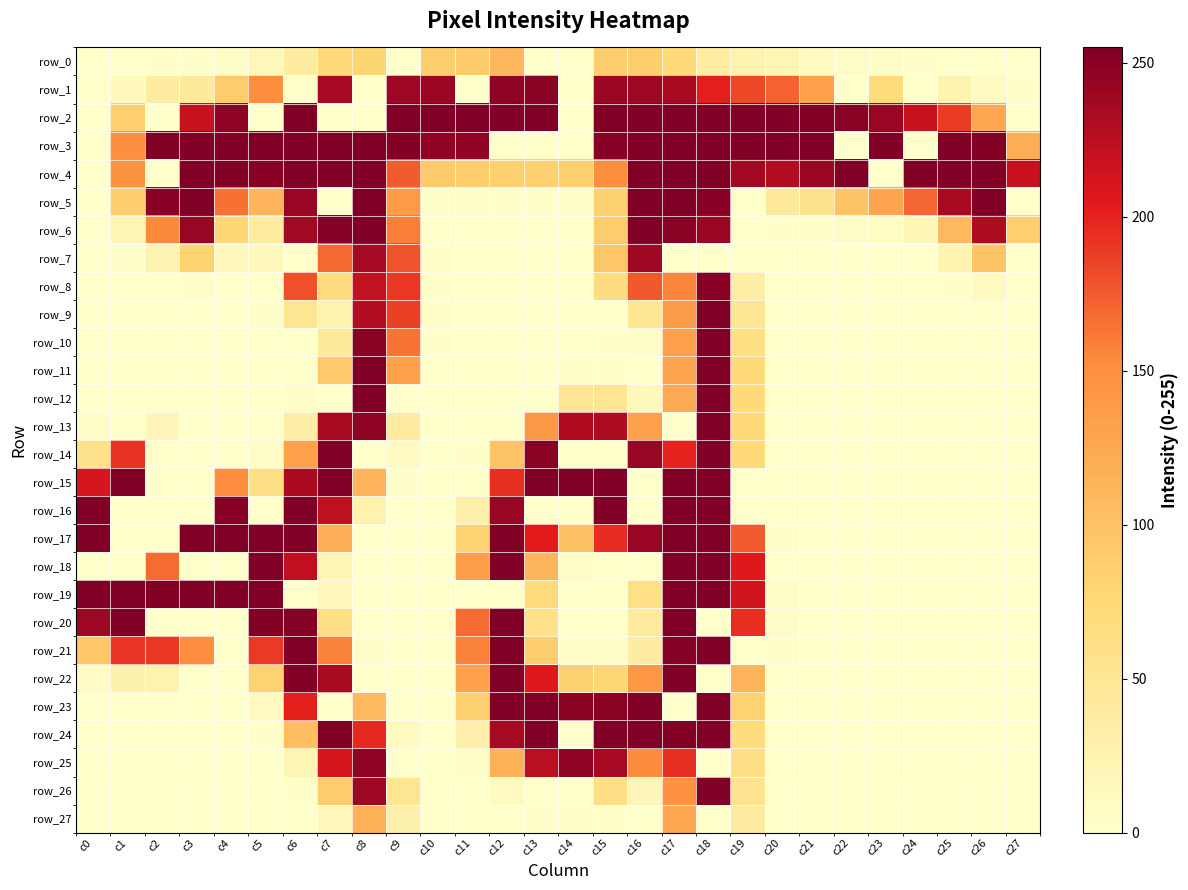

Reading left to right, extract all data points from this chart.

row_0: c0=0	c1=0	c2=1	c3=1	c4=4	c5=15	c6=37	c7=73	c8=79	c9=0	c10=87	c11=90	c12=109	c13=0	c14=0	c15=88	c16=87	c17=73	c18=36	c19=24	c20=20	c21=10	c22=5	c23=3	c24=1	c25=0	c26=0	c27=0
row_1: c0=0	c1=13	c2=38	c3=42	c4=88	c5=150	c6=0	c7=235	c8=0	c9=240	c10=241	c11=0	c12=247	c13=249	c14=0	c15=241	c16=240	c17=234	c18=202	c19=183	c20=172	c21=132	c22=0	c23=69	c24=0	c25=24	c26=9	c27=1
row_2: c0=0	c1=86	c2=0	c3=219	c4=247	c5=0	c6=255	c7=0	c8=0	c9=255	c10=255	c11=255	c12=255	c13=255	c14=0	c15=255	c16=255	c17=255	c18=255	c19=255	c20=255	c21=253	c22=249	c23=242	c24=218	c25=189	c26=125	c27=0
row_3: c0=0	c1=149	c2=255	c3=255	c4=255	c5=255	c6=255	c7=255	c8=255	c9=253	c10=246	c11=246	c12=0	c13=0	c14=0	c15=251	c16=255	c17=255	c18=255	c19=255	c20=255	c21=255	c22=0	c23=255	c24=0	c25=255	c26=253	c27=119
row_4: c0=0	c1=146	c2=0	c3=255	c4=253	c5=251	c6=255	c7=255	c8=255	c9=175	c10=90	c11=88	c12=84	c13=84	c14=85	c15=151	c16=255	c17=255	c18=255	c19=236	c20=229	c21=241	c22=254	c23=0	c24=255	c25=255	c26=255	c27=218
row_5: c0=0	c1=87	c2=250	c3=255	c4=165	c5=113	c6=242	c7=0	c8=255	c9=138	c10=2	c11=2	c12=2	c13=2	c14=2	c15=84	c16=255	c17=255	c18=250	c19=0	c20=44	c21=57	c22=97	c23=129	c24=170	c25=234	c26=255	c27=0
row_6: c0=0	c1=21	c2=154	c3=243	c4=77	c5=38	c6=238	c7=252	c8=254	c9=159	c10=0	c11=0	c12=0	c13=0	c14=0	c15=88	c16=255	c17=249	c18=241	c19=0	c20=1	c21=1	c22=5	c23=8	c24=18	c25=108	c26=231	c27=86
row_7: c0=0	c1=1	c2=23	c3=83	c4=14	c5=14	c6=0	c7=169	c8=235	c9=178	c10=1	c11=0	c12=0	c13=0	c14=0	c15=94	c16=239	c17=0	c18=0	c19=0	c20=0	c21=0	c22=0	c23=0	c24=0	c25=24	c26=97	c27=0
row_8: c0=0	c1=0	c2=0	c3=3	c4=0	c5=0	c6=180	c7=67	c8=221	c9=191	c10=2	c11=0	c12=0	c13=0	c14=0	c15=67	c16=176	c17=156	c18=250	c19=35	c20=0	c21=0	c22=0	c23=0	c24=0	c25=2	c26=12	c27=0
row_9: c0=0	c1=0	c2=0	c3=0	c4=0	c5=1	c6=52	c7=25	c8=229	c9=187	c10=2	c11=0	c12=0	c13=0	c14=0	c15=0	c16=50	c17=137	c18=254	c19=49	c20=0	c21=0	c22=0	c23=0	c24=0	c25=0	c26=0	c27=0
row_10: c0=0	c1=0	c2=0	c3=0	c4=0	c5=0	c6=0	c7=42	c8=249	c9=164	c10=1	c11=0	c12=0	c13=0	c14=0	c15=1	c16=3	c17=132	c18=255	c19=64	c20=0	c21=0	c22=0	c23=0	c24=0	c25=0	c26=0	c27=0
row_11: c0=0	c1=0	c2=0	c3=0	c4=0	c5=0	c6=0	c7=92	c8=255	c9=132	c10=0	c11=0	c12=0	c13=0	c14=1	c15=1	c16=0	c17=128	c18=255	c19=73	c20=0	c21=0	c22=0	c23=0	c24=0	c25=0	c26=0	c27=0
row_12: c0=0	c1=0	c2=0	c3=0	c4=0	c5=0	c6=3	c7=0	c8=255	c9=0	c10=0	c11=0	c12=0	c13=0	c14=49	c15=51	c16=14	c17=122	c18=255	c19=74	c20=0	c21=0	c22=0	c23=0	c24=0	c25=0	c26=0	c27=0
row_13: c0=3	c1=0	c2=17	c3=0	c4=0	c5=0	c6=35	c7=234	c8=247	c9=40	c10=0	c11=0	c12=0	c13=141	c14=230	c15=231	c16=132	c17=0	c18=255	c19=73	c20=0	c21=0	c22=0	c23=0	c24=0	c25=0	c26=0	c27=0
row_14: c0=57	c1=193	c2=0	c3=0	c4=0	c5=4	c6=132	c7=255	c8=0	c9=9	c10=0	c11=1	c12=98	c13=249	c14=0	c15=0	c16=243	c17=200	c18=255	c19=73	c20=0	c21=0	c22=0	c23=0	c24=0	c25=0	c26=0	c27=0
row_15: c0=211	c1=255	c2=0	c3=0	c4=150	c5=63	c6=233	c7=254	c8=113	c9=1	c10=0	c11=0	c12=194	c13=255	c14=255	c15=255	c16=0	c17=254	c18=255	c19=0	c20=0	c21=0	c22=0	c23=0	c24=0	c25=0	c26=0	c27=0
row_16: c0=255	c1=0	c2=0	c3=0	c4=251	c5=0	c6=255	c7=223	c8=26	c9=0	c10=0	c11=30	c12=243	c13=0	c14=0	c15=255	c16=0	c17=255	c18=255	c19=0	c20=0	c21=0	c22=0	c23=0	c24=0	c25=0	c26=0	c27=0
row_17: c0=255	c1=0	c2=0	c3=254	c4=255	c5=255	c6=254	c7=120	c8=0	c9=0	c10=0	c11=83	c12=255	c13=204	c14=101	c15=196	c16=242	c17=255	c18=255	c19=175	c20=2	c21=0	c22=0	c23=0	c24=0	c25=0	c26=0	c27=0
row_18: c0=0	c1=0	c2=168	c3=0	c4=0	c5=255	c6=222	c7=21	c8=0	c9=0	c10=0	c11=134	c12=255	c13=112	c14=6	c15=0	c16=0	c17=255	c18=255	c19=206	c20=0	c21=0	c22=0	c23=0	c24=0	c25=0	c26=0	c27=0
row_19: c0=255	c1=254	c2=253	c3=255	c4=255	c5=255	c6=0	c7=15	c8=0	c9=0	c10=0	c11=0	c12=0	c13=70	c14=0	c15=0	c16=62	c17=255	c18=255	c19=214	c20=6	c21=0	c22=0	c23=0	c24=0	c25=0	c26=0	c27=0
row_20: c0=240	c1=255	c2=0	c3=0	c4=0	c5=253	c6=252	c7=63	c8=0	c9=0	c10=0	c11=168	c12=255	c13=60	c14=0	c15=0	c16=40	c17=254	c18=0	c19=195	c20=4	c21=0	c22=0	c23=0	c24=0	c25=0	c26=0	c27=0
row_21: c0=95	c1=192	c2=191	c3=150	c4=0	c5=190	c6=255	c7=157	c8=4	c9=0	c10=0	c11=158	c12=255	c13=87	c14=4	c15=4	c16=37	c17=252	c18=255	c19=0	c20=1	c21=0	c22=0	c23=0	c24=0	c25=0	c26=0	c27=0
row_22: c0=7	c1=27	c2=26	c3=0	c4=0	c5=82	c6=253	c7=234	c8=0	c9=0	c10=0	c11=132	c12=255	c13=206	c14=84	c15=78	c16=142	c17=255	c18=0	c19=113	c20=0	c21=0	c22=0	c23=0	c24=0	c25=0	c26=0	c27=0
row_23: c0=0	c1=0	c2=0	c3=0	c4=0	c5=12	c6=201	c7=0	c8=107	c9=0	c10=0	c11=84	c12=255	c13=255	c14=248	c15=249	c16=255	c17=0	c18=255	c19=82	c20=0	c21=0	c22=0	c23=0	c24=0	c25=0	c26=0	c27=0
row_24: c0=0	c1=0	c2=0	c3=0	c4=0	c5=1	c6=102	c7=254	c8=197	c9=10	c10=0	c11=29	c12=235	c13=255	c14=0	c15=255	c16=255	c17=253	c18=255	c19=68	c20=0	c21=0	c22=0	c23=0	c24=0	c25=0	c26=0	c27=0
row_25: c0=0	c1=0	c2=0	c3=0	c4=0	c5=0	c6=22	c7=211	c8=247	c9=0	c10=0	c11=4	c12=115	c13=225	c14=247	c15=235	c16=153	c17=194	c18=0	c19=63	c20=0	c21=0	c22=0	c23=0	c24=0	c25=0	c26=0	c27=0
row_26: c0=0	c1=0	c2=0	c3=0	c4=0	c5=0	c6=1	c7=88	c8=239	c9=51	c10=0	c11=0	c12=10	c13=0	c14=0	c15=63	c16=17	c17=147	c18=254	c19=53	c20=0	c21=0	c22=0	c23=0	c24=0	c25=0	c26=0	c27=0
row_27: c0=0	c1=0	c2=0	c3=0	c4=0	c5=0	c6=0	c7=13	c8=115	c9=27	c10=0	c11=0	c12=0	c13=1	c14=4	c15=2	c16=0	c17=125	c18=0	c19=37	c20=0	c21=0	c22=0	c23=0	c24=0	c25=0	c26=0	c27=0